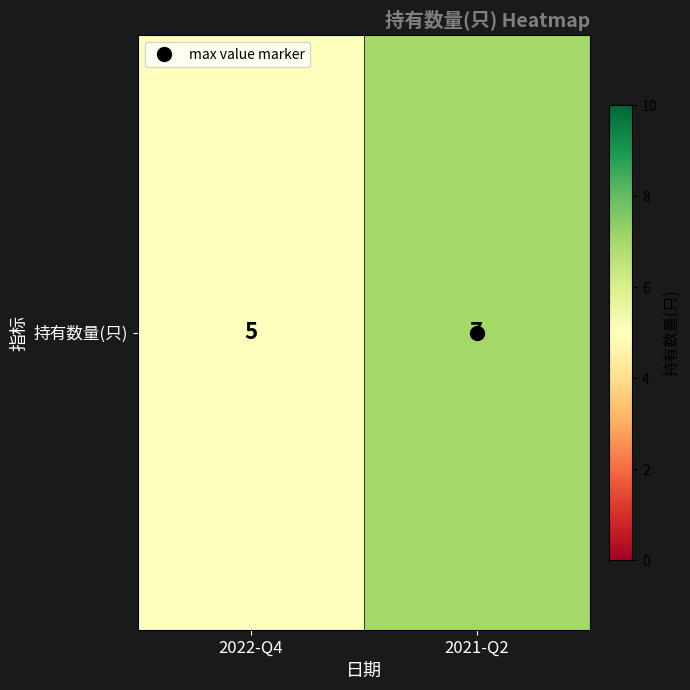

What is the sum of all values?

12